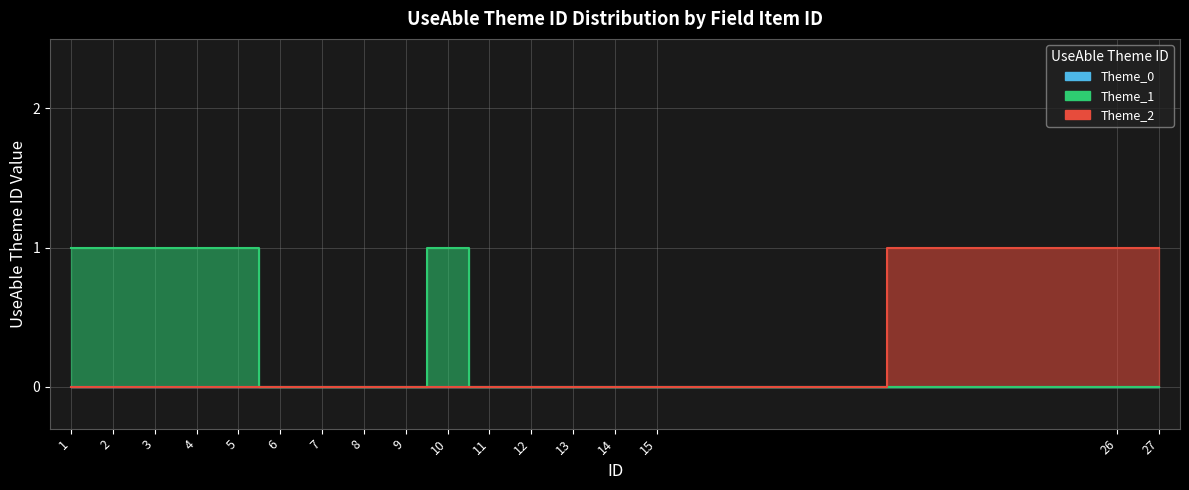

At which label is Theme_1 closest to 0?

6